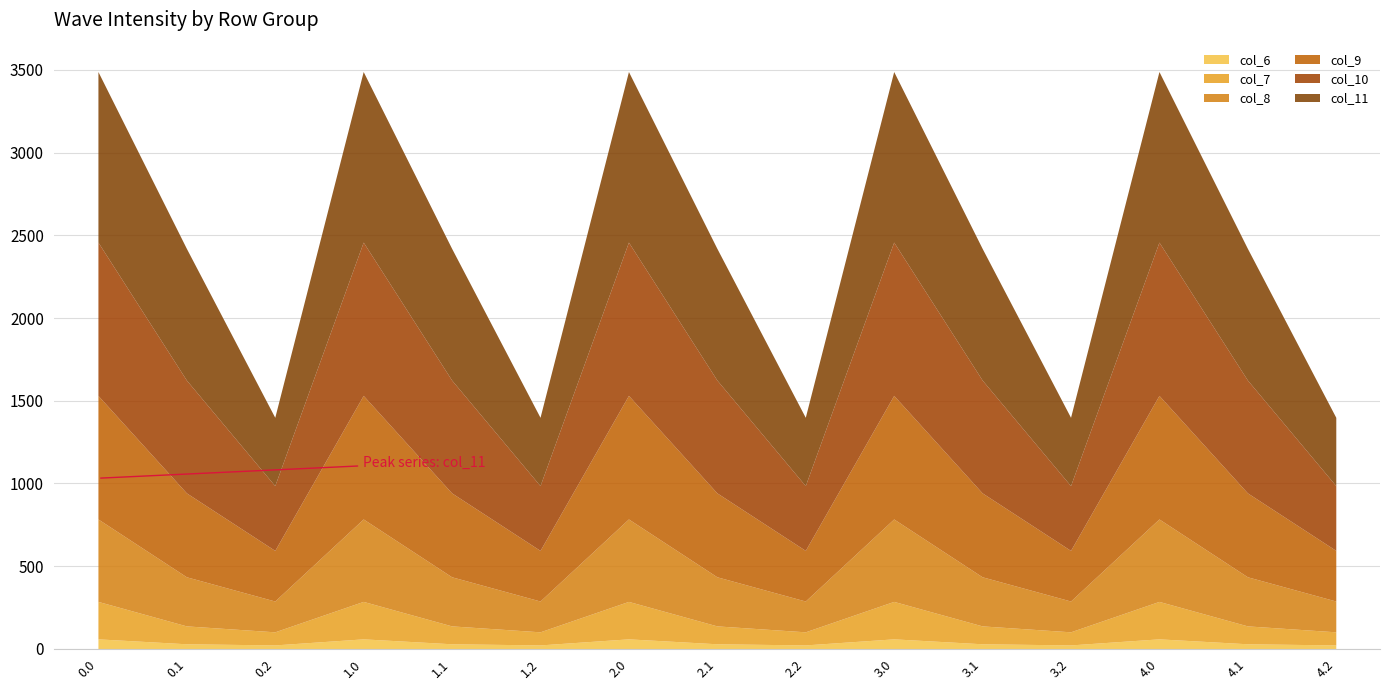

The col_11 series shows 279.2 at 4.2. True or false?

False